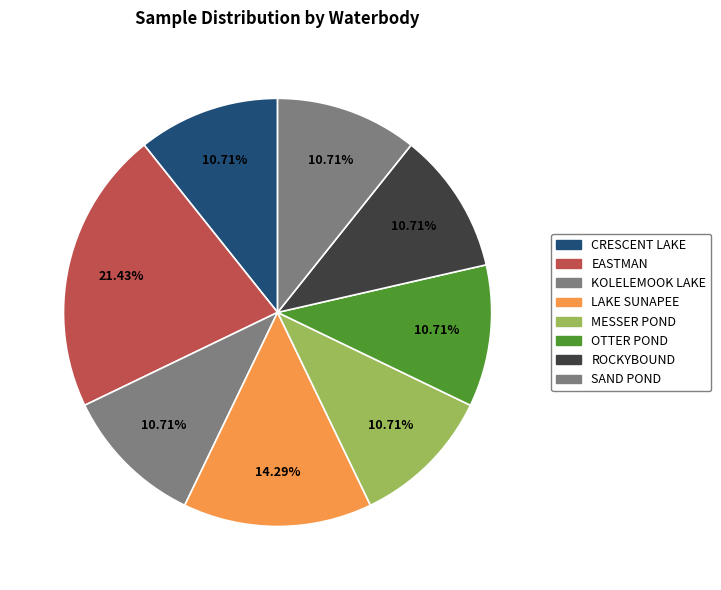

To the nearest percent, what is the combined percentage of EASTMAN and OTTER POND?

32%